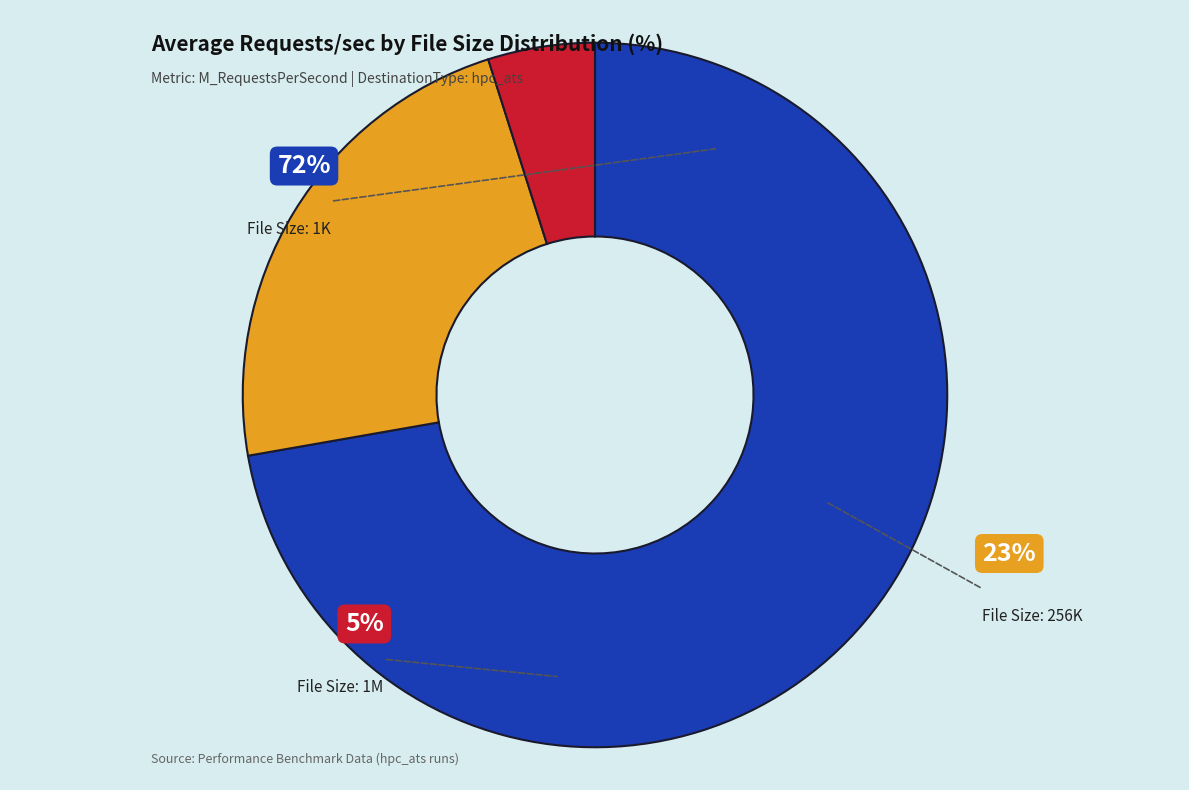

What is the largest slice in the pie chart?

1K